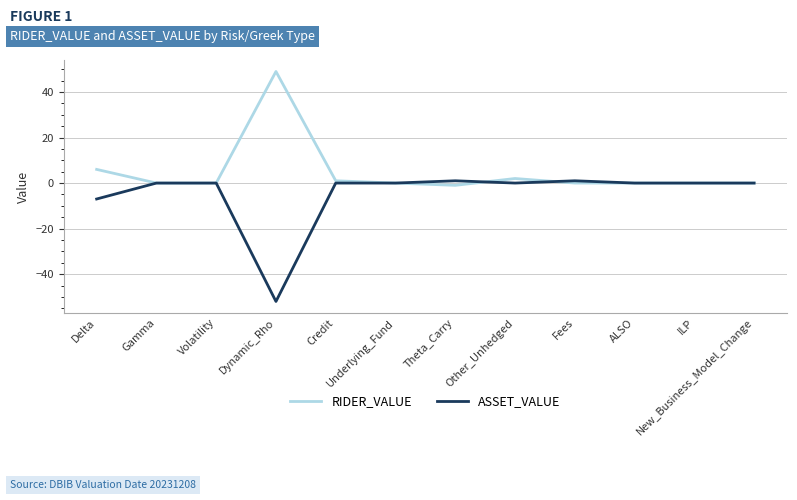

True or false: RIDER_VALUE has a value of 49 at Dynamic_Rho.

True